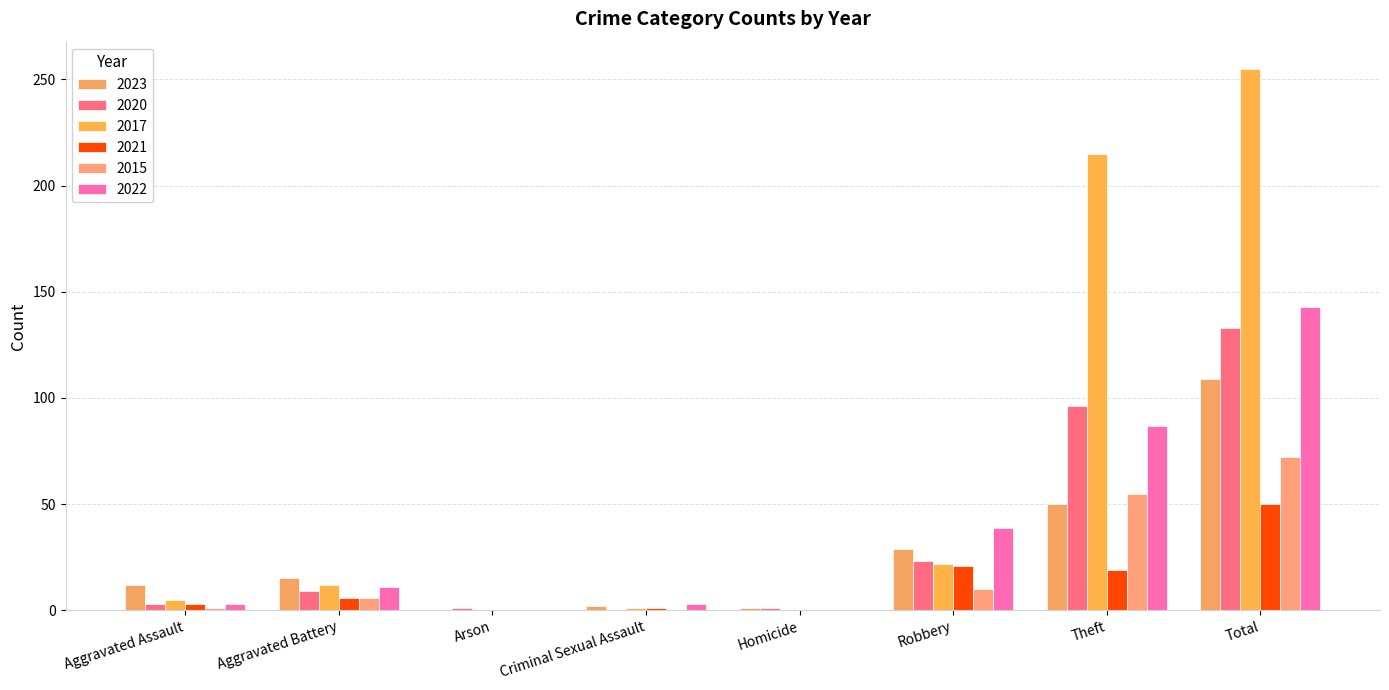

At which category does the chart reach its minimum across all series?

Arson